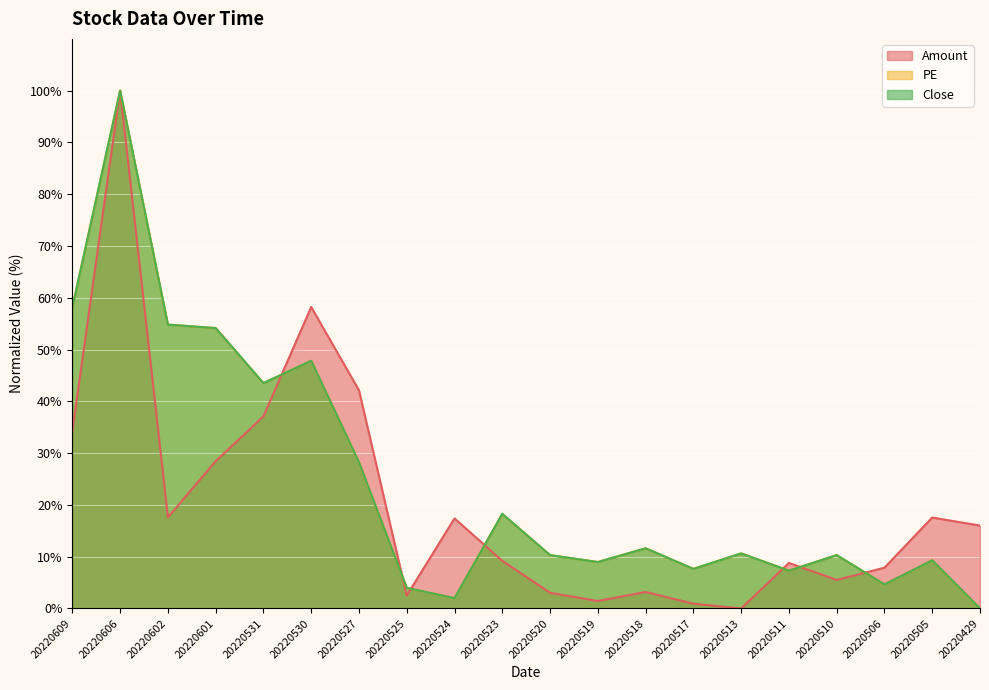

Is it true that PE equals 2.6 at 20220524?

False